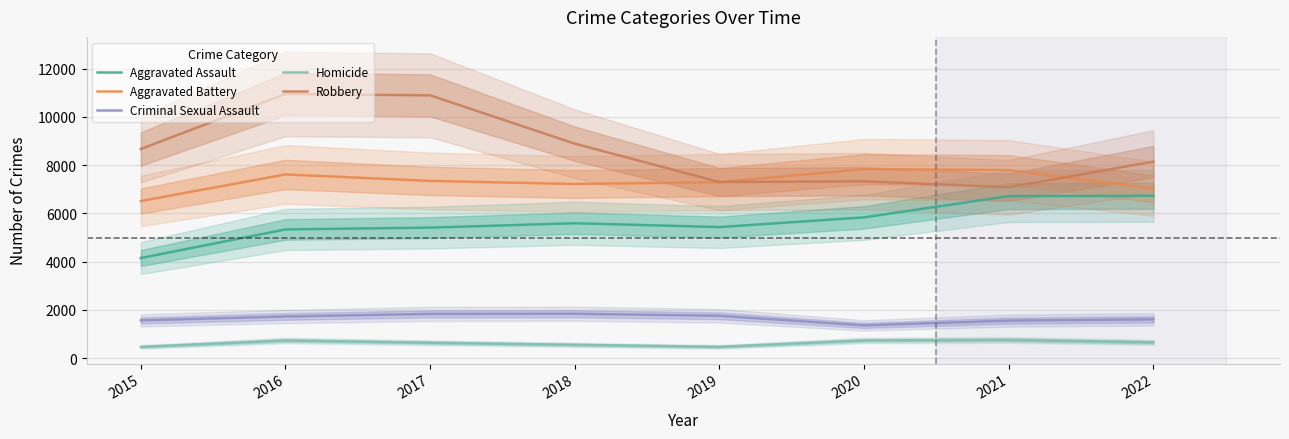

What are all the series names shown in the legend?

Aggravated Assault, Aggravated Battery, Criminal Sexual Assault, Homicide, Robbery